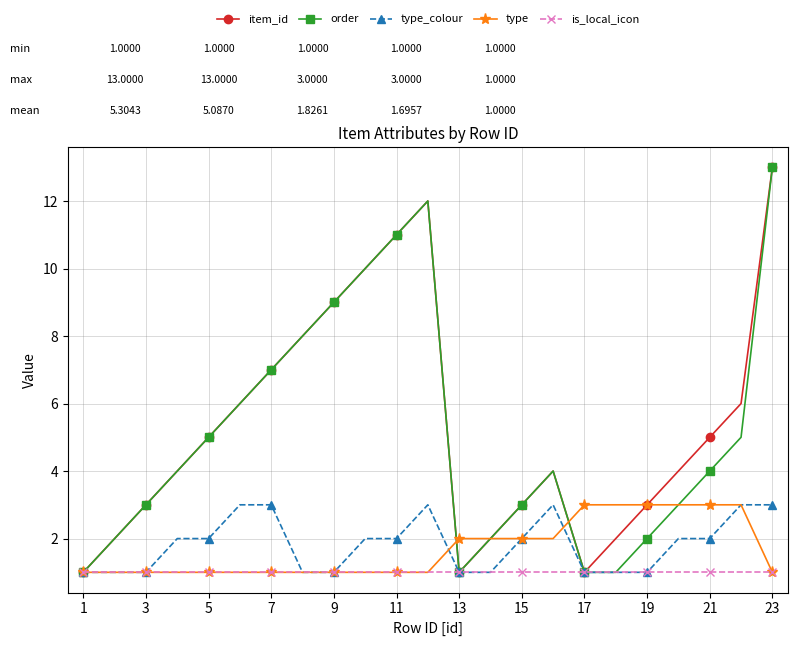

True or false: type_colour has more than 0 points higher than both neighbors.

True